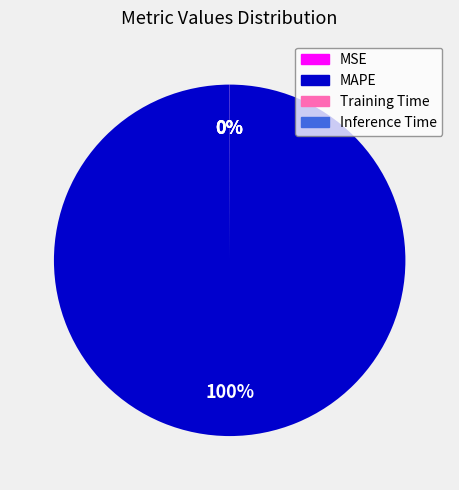

To the nearest percent, what portion does MAPE represent?

100%